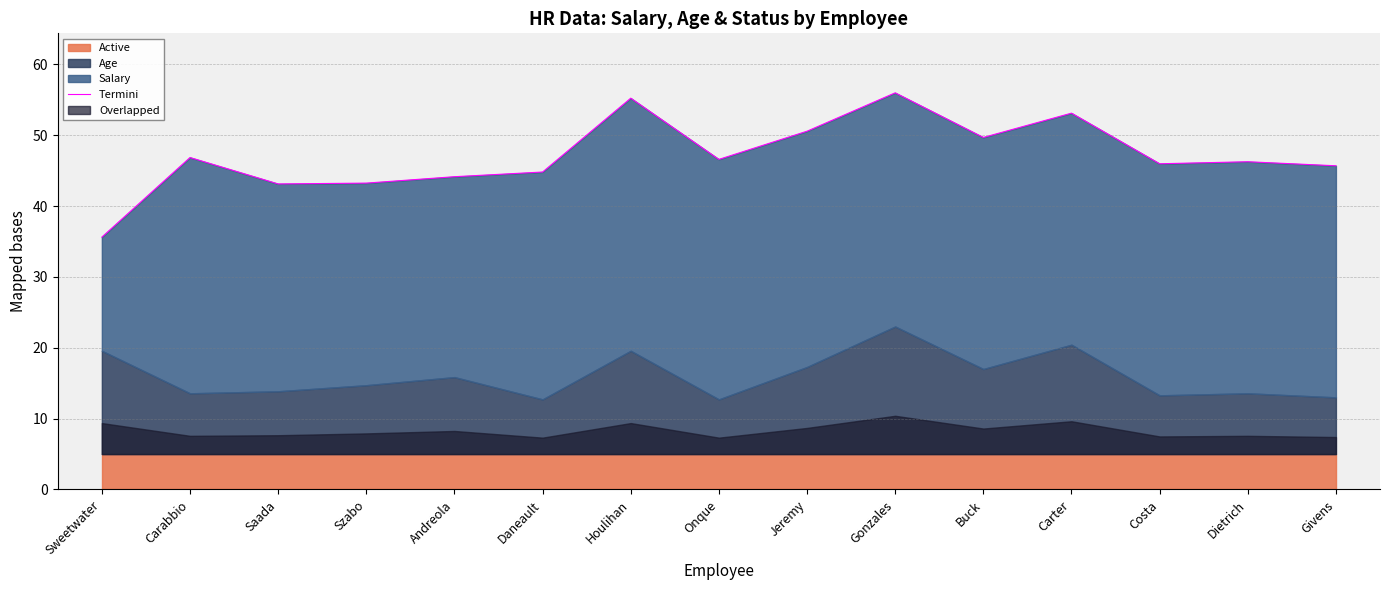

Read the value at Carabbio.

46.9